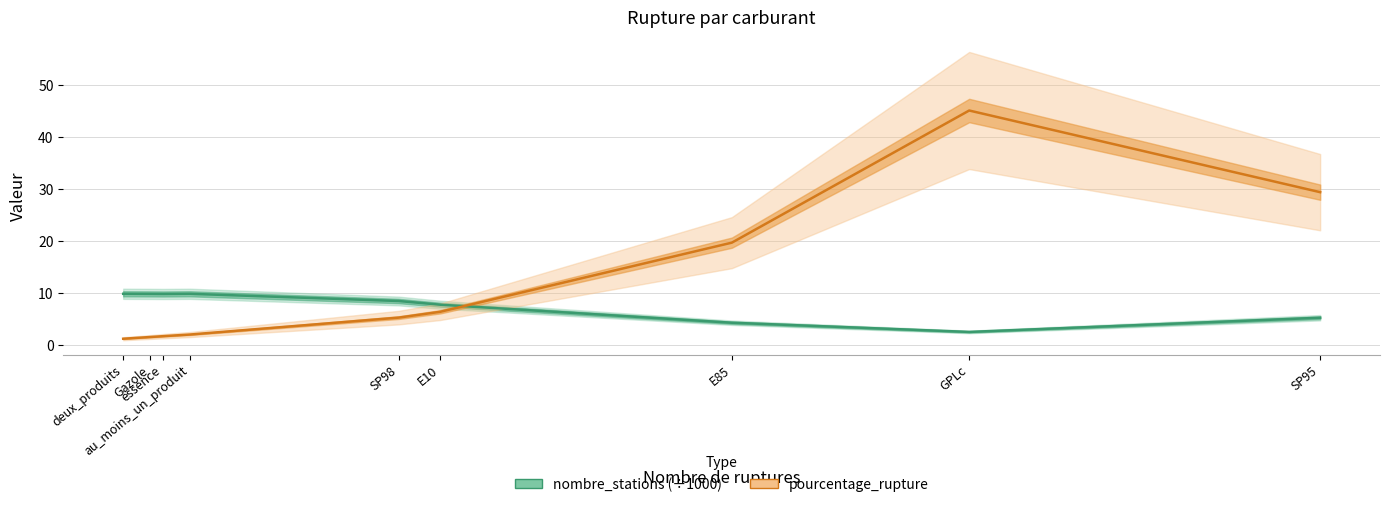

What are all the series names shown in the legend?

nombre_stations (÷1000), pourcentage_rupture